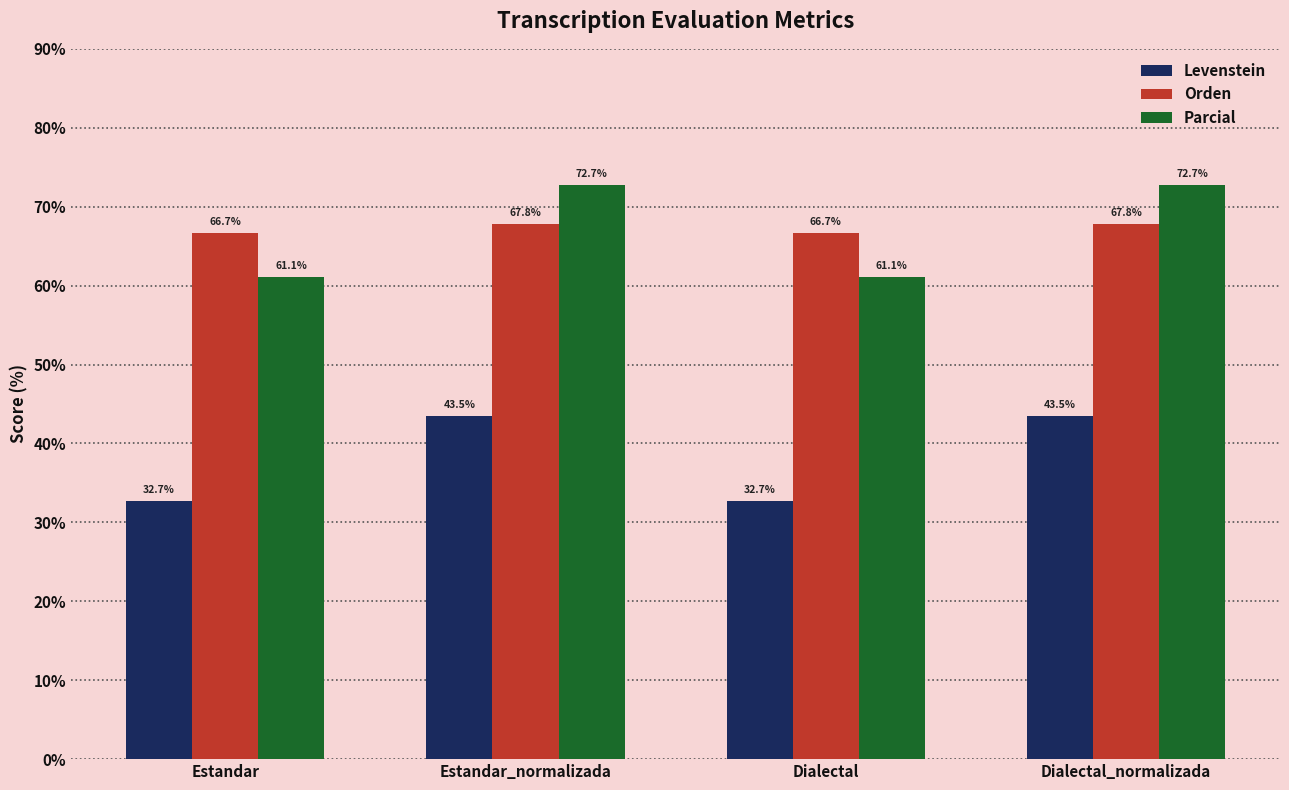

What is the label of the 4th bar from the left?

Dialectal_normalizada